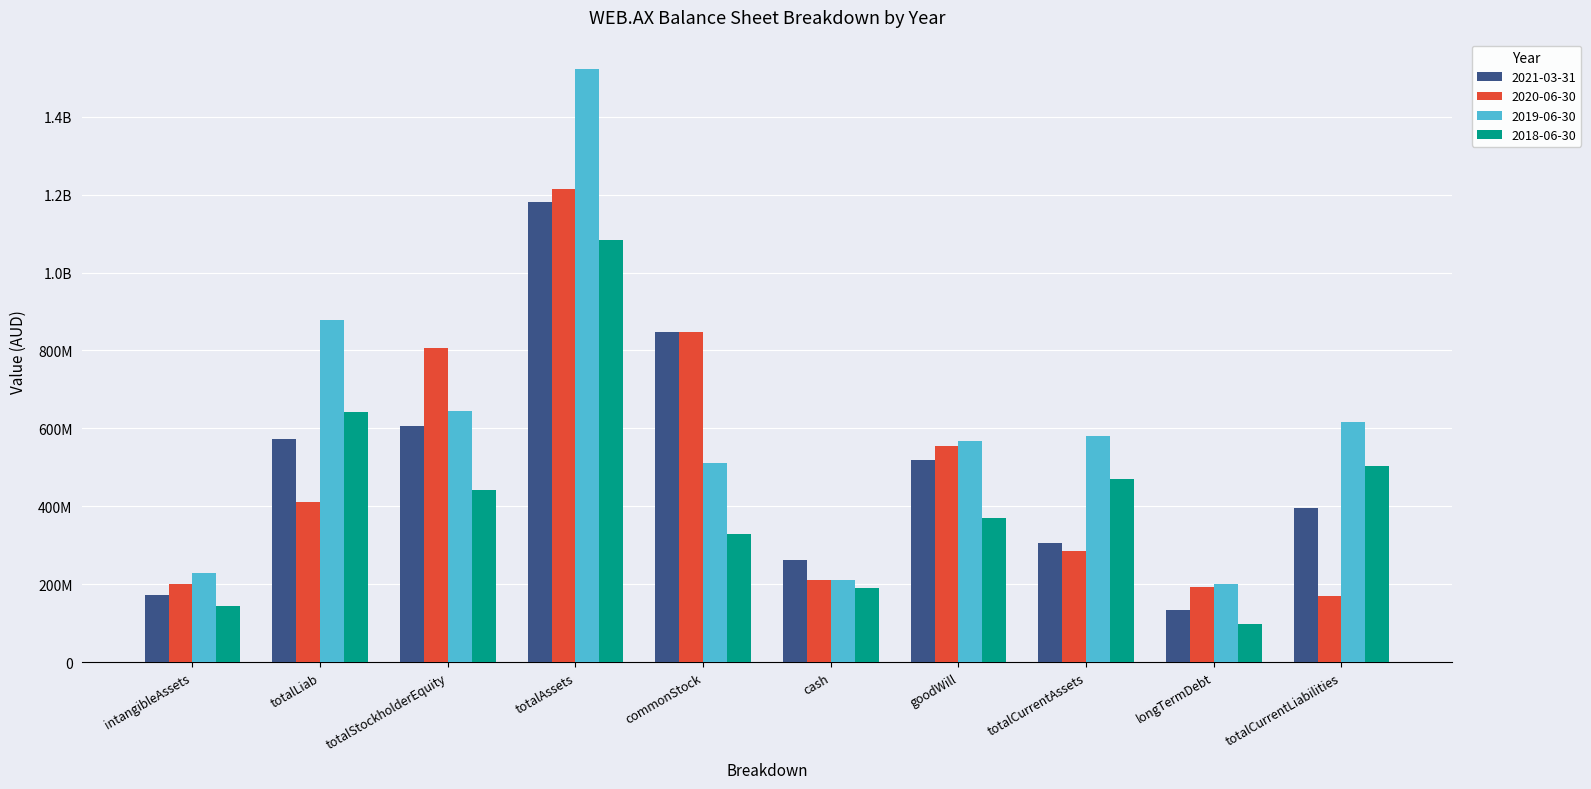

What value does the 2021-03-31 series have at intangibleAssets?

171700000